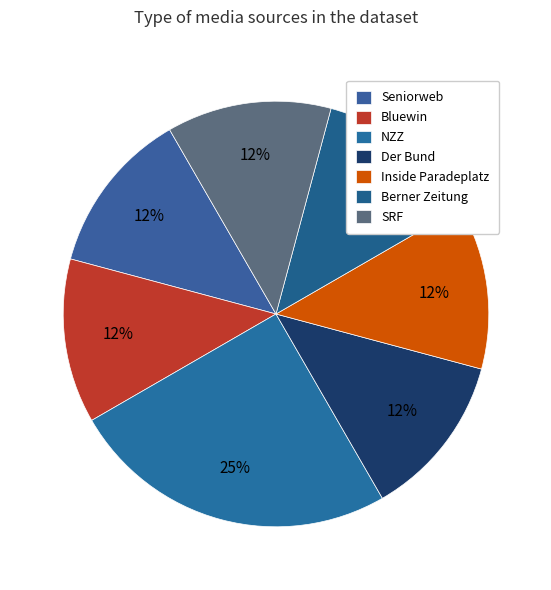

What is the change in value from NZZ to Berner Zeitung?

-1